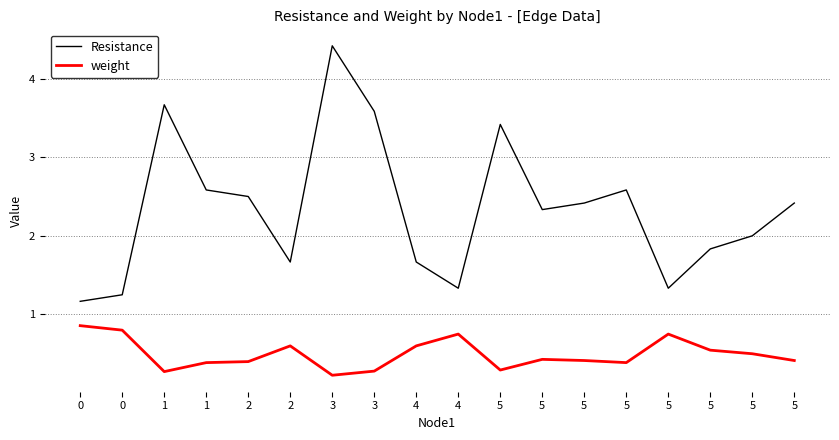

Reading left to right, list all the values displayed in this chart.

Resistance: 1.2	1.3	3.7	2.6	2.5	1.7	4.4	3.6	1.7	1.3	3.4	2.3	2.4	2.6	1.3	1.8	2.0	2.4
weight: 0.9	0.8	0.3	0.4	0.4	0.6	0.2	0.3	0.6	0.8	0.3	0.4	0.4	0.4	0.8	0.5	0.5	0.4